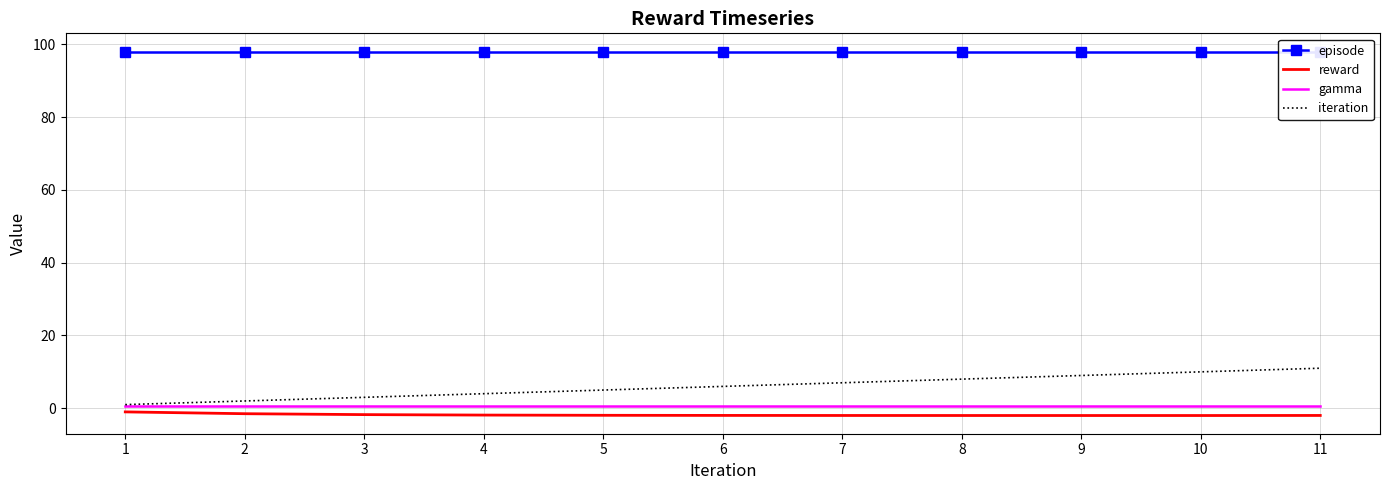

Is the value of iteration at 3 greater than the value of episode at 1?

No